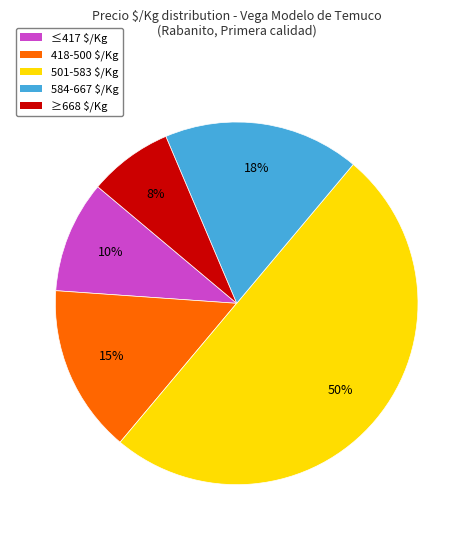

To the nearest percent, what portion does ≥668 $/Kg represent?

8%